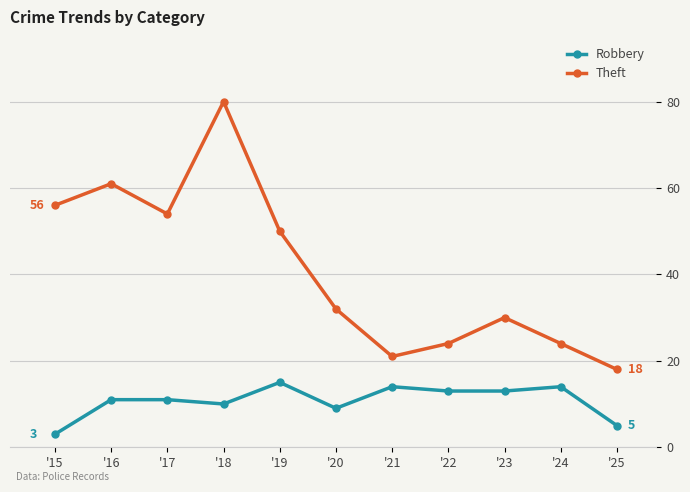

Where is the first local minimum for Theft?

'17